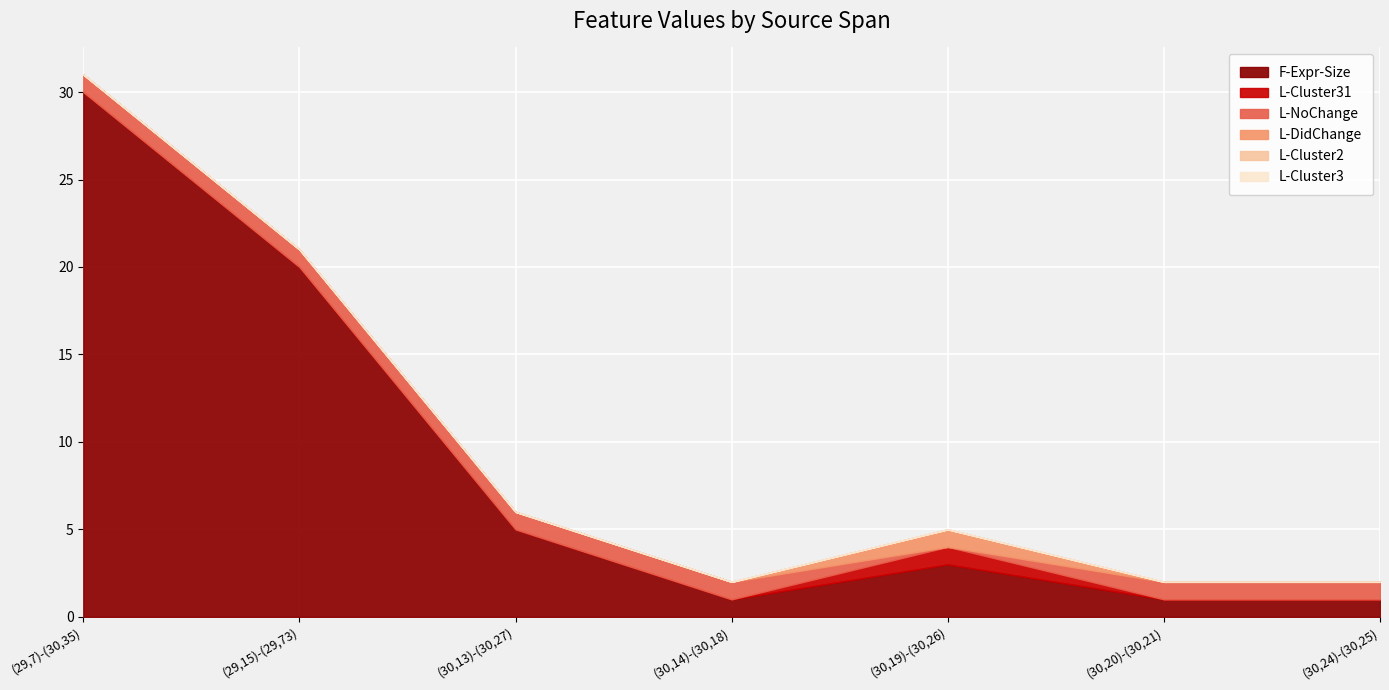

Which has a higher value, (29,7)-(30,35) or (30,20)-(30,21)?

(29,7)-(30,35)